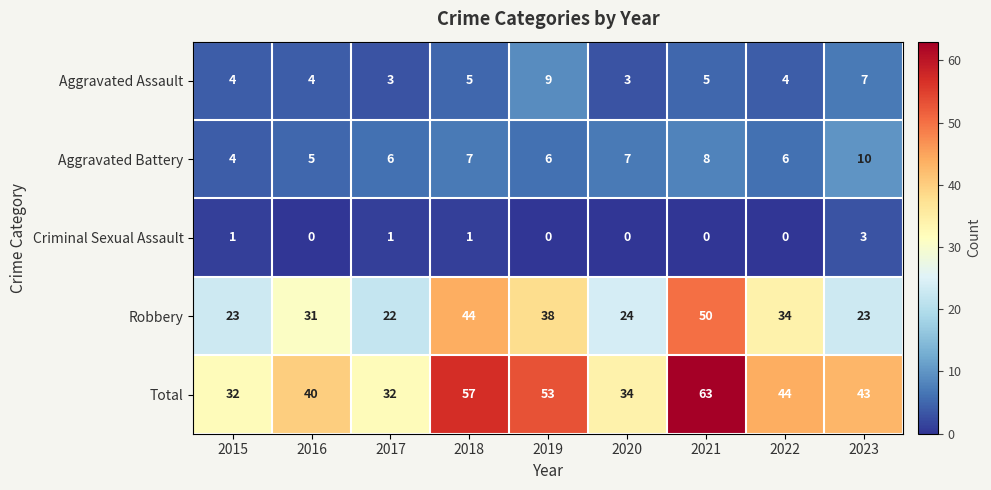

At which category does the chart reach its peak across all series?

2021